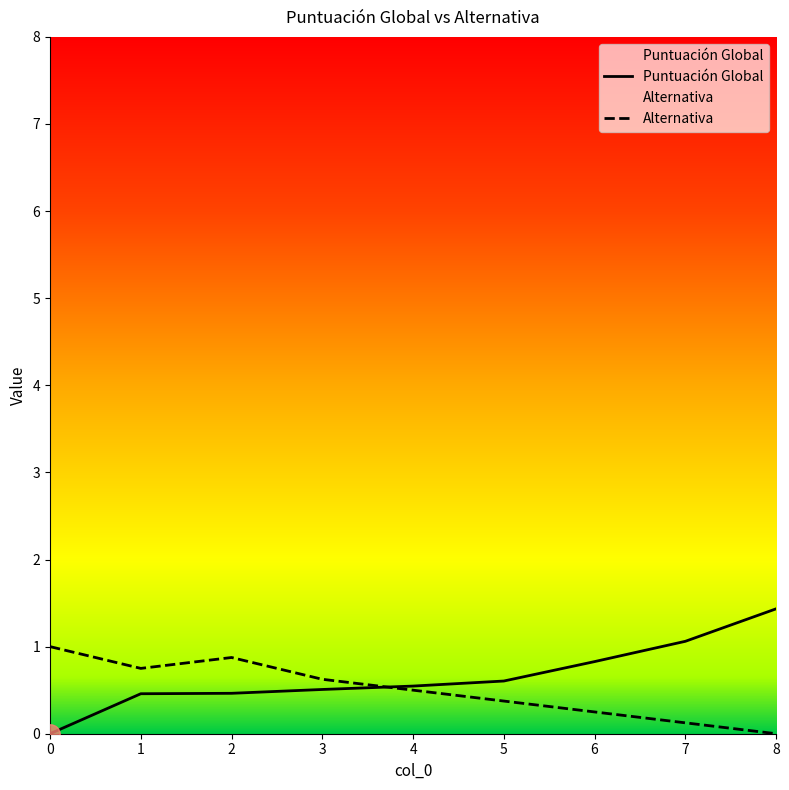

True or false: Puntuación Global has more than 0 interior local peaks.

False